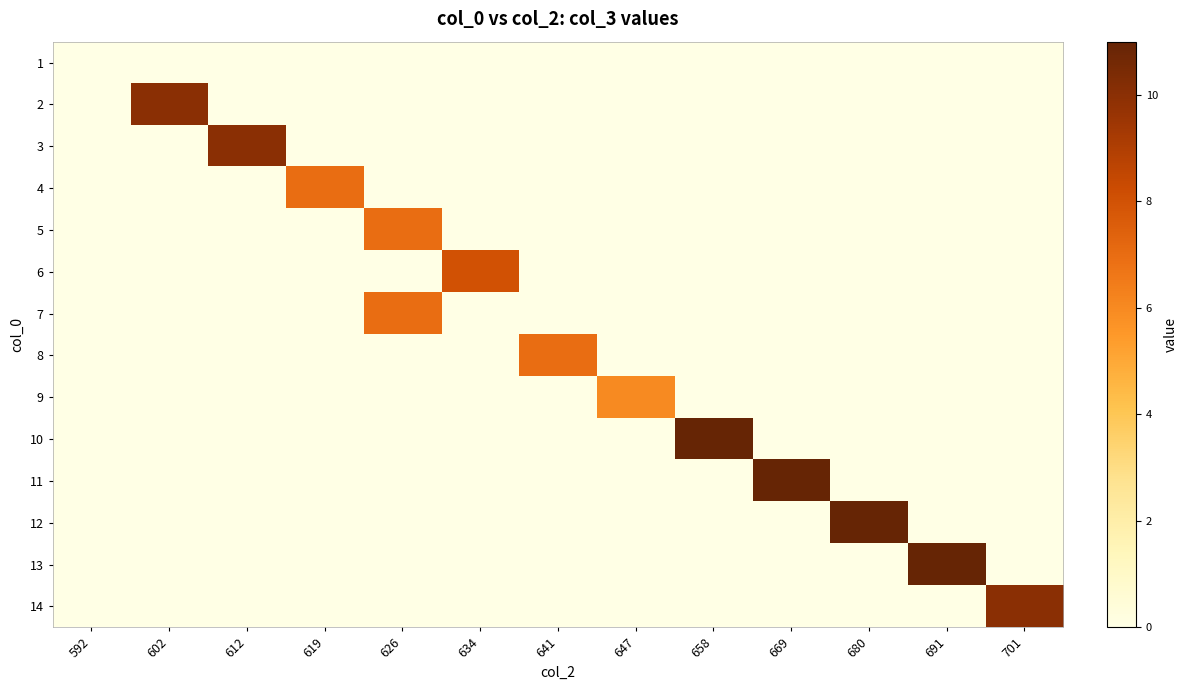

Reading right to left, transcribe all the data shown in this chart.

1: 701=0	691=0	680=0	669=0	658=0	647=0	641=0	634=0	626=0	619=0	612=0	602=0	592=0
2: 701=0	691=0	680=0	669=0	658=0	647=0	641=0	634=0	626=0	619=0	612=0	602=10	592=0
3: 701=0	691=0	680=0	669=0	658=0	647=0	641=0	634=0	626=0	619=0	612=10	602=0	592=0
4: 701=0	691=0	680=0	669=0	658=0	647=0	641=0	634=0	626=0	619=7	612=0	602=0	592=0
5: 701=0	691=0	680=0	669=0	658=0	647=0	641=0	634=0	626=7	619=0	612=0	602=0	592=0
6: 701=0	691=0	680=0	669=0	658=0	647=0	641=0	634=8	626=0	619=0	612=0	602=0	592=0
7: 701=0	691=0	680=0	669=0	658=0	647=0	641=0	634=0	626=7	619=0	612=0	602=0	592=0
8: 701=0	691=0	680=0	669=0	658=0	647=0	641=7	634=0	626=0	619=0	612=0	602=0	592=0
9: 701=0	691=0	680=0	669=0	658=0	647=6	641=0	634=0	626=0	619=0	612=0	602=0	592=0
10: 701=0	691=0	680=0	669=0	658=11	647=0	641=0	634=0	626=0	619=0	612=0	602=0	592=0
11: 701=0	691=0	680=0	669=11	658=0	647=0	641=0	634=0	626=0	619=0	612=0	602=0	592=0
12: 701=0	691=0	680=11	669=0	658=0	647=0	641=0	634=0	626=0	619=0	612=0	602=0	592=0
13: 701=0	691=11	680=0	669=0	658=0	647=0	641=0	634=0	626=0	619=0	612=0	602=0	592=0
14: 701=10	691=0	680=0	669=0	658=0	647=0	641=0	634=0	626=0	619=0	612=0	602=0	592=0